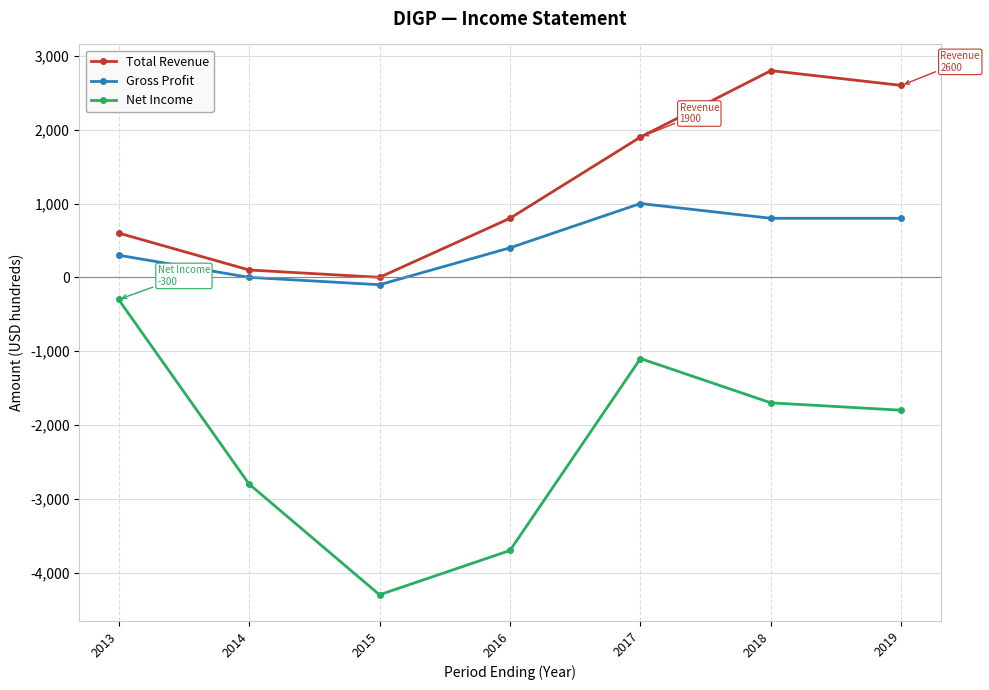

How many data points does each series have?

7